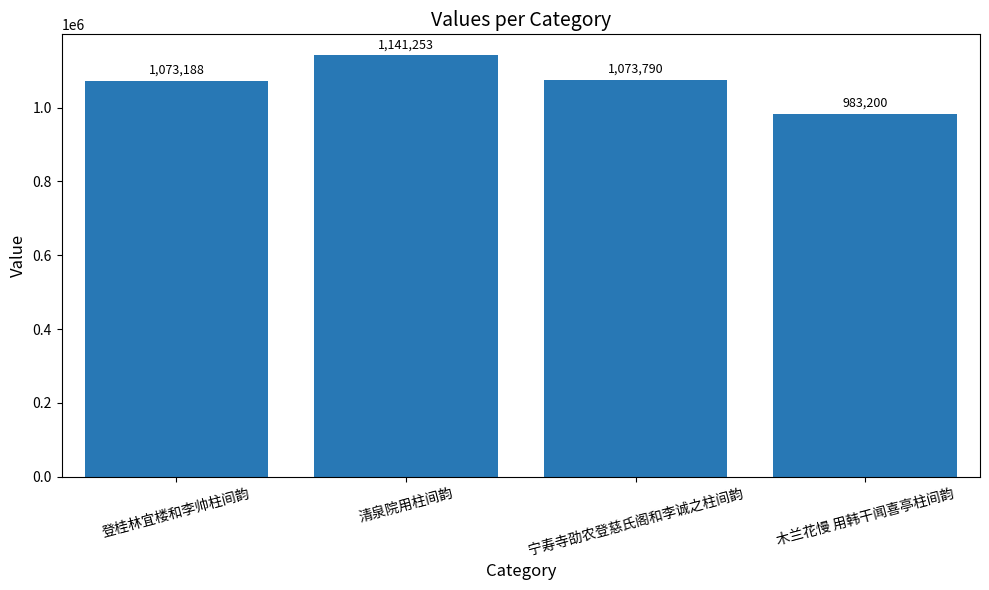

The chart shows a value of 1073790 at 宁寿寺劭农登慈氏阁和李诚之柱间韵. True or false?

True